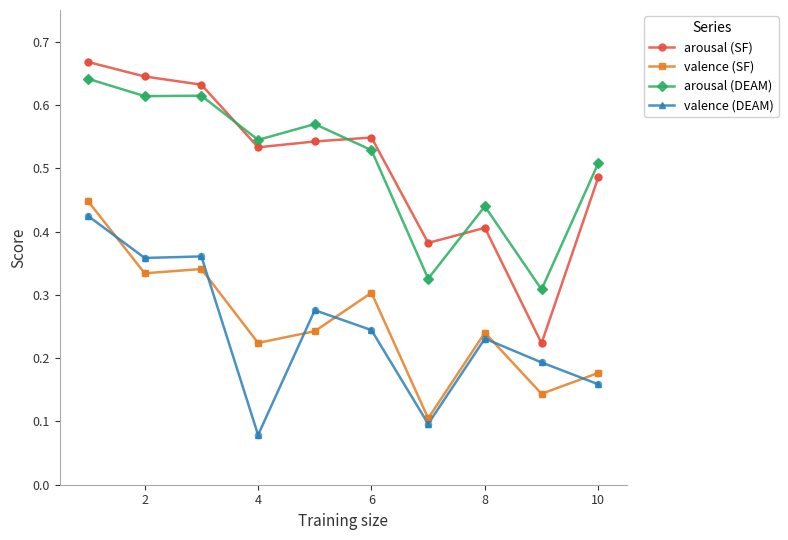

What are all the series names shown in the legend?

arousal (SF), valence (SF), arousal (DEAM), valence (DEAM)